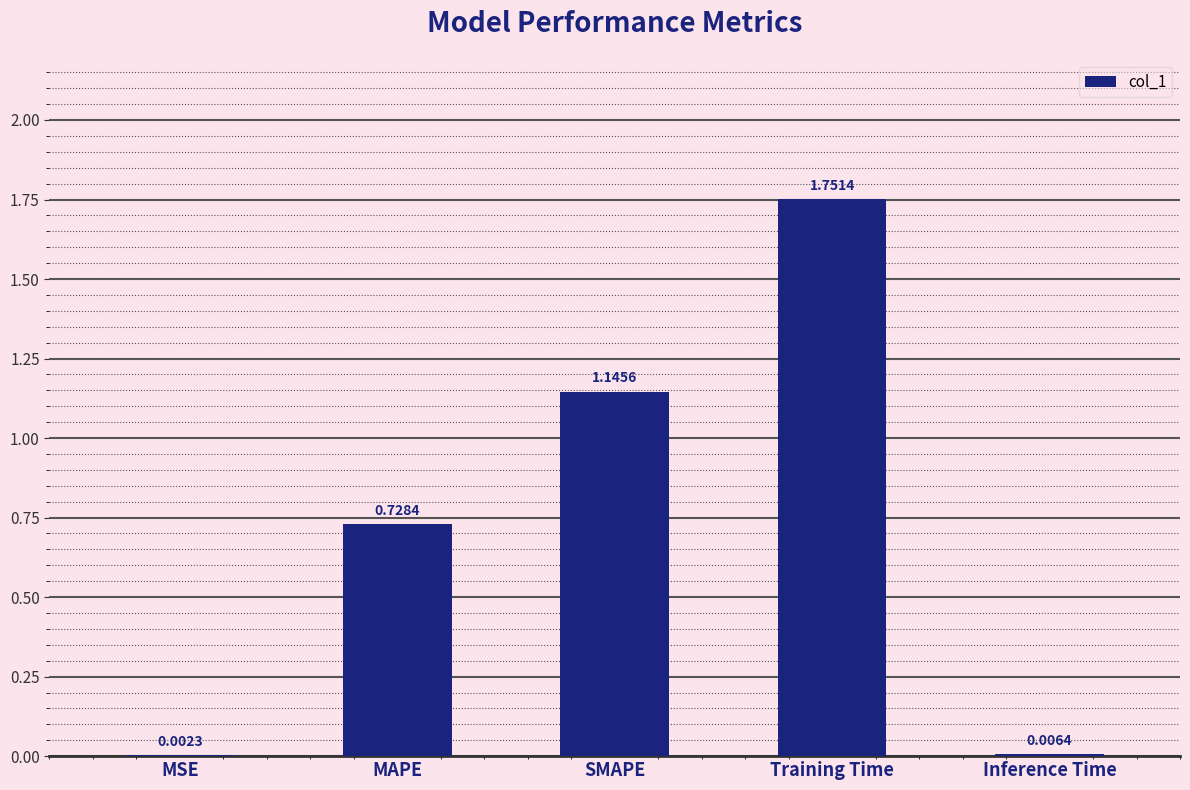

Where is the data nearest to the value 0?

MSE